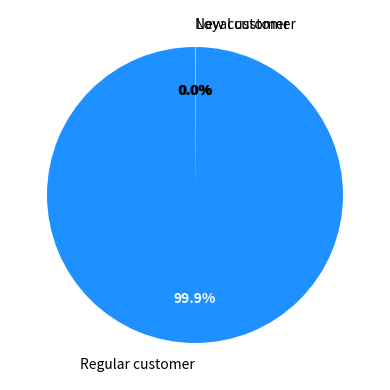

Which slice is the largest?

Regular customer